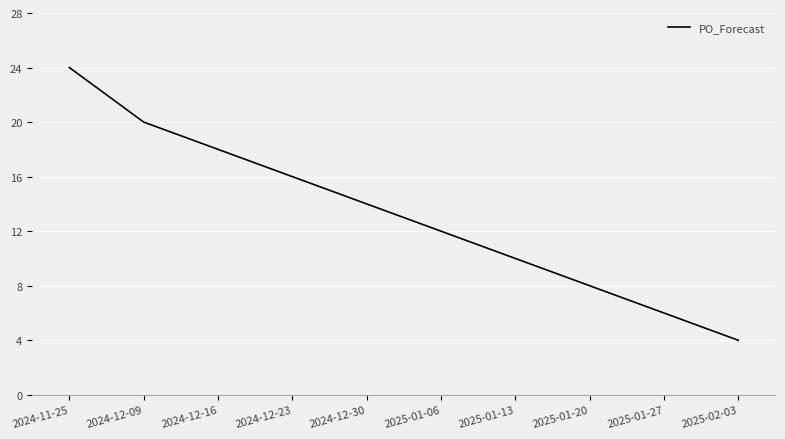

At which category does the chart reach its peak across all series?

2024-11-25